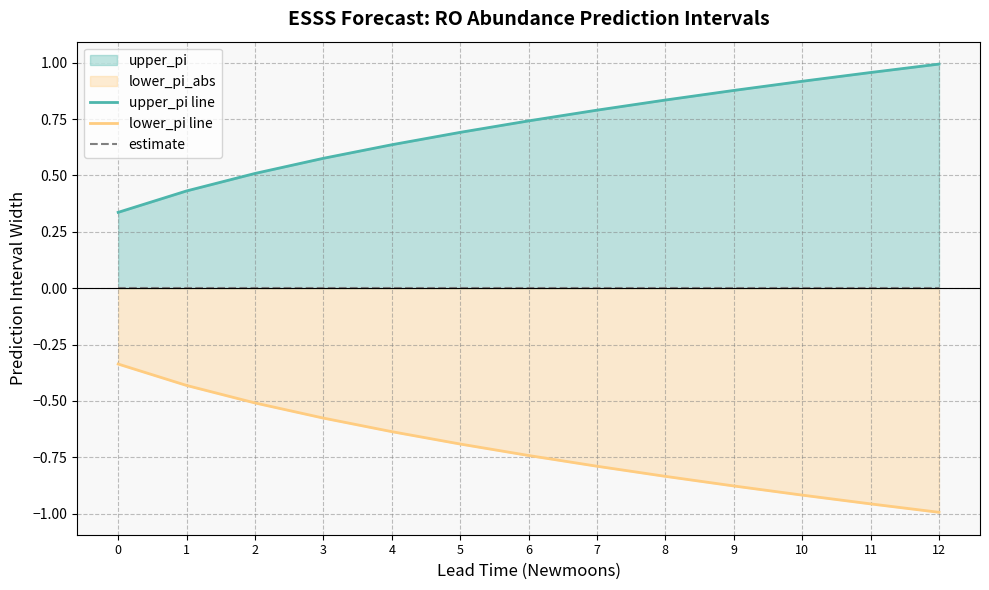

Rank the series by their maximum value, from highest to lowest.

upper_pi line, estimate, lower_pi line